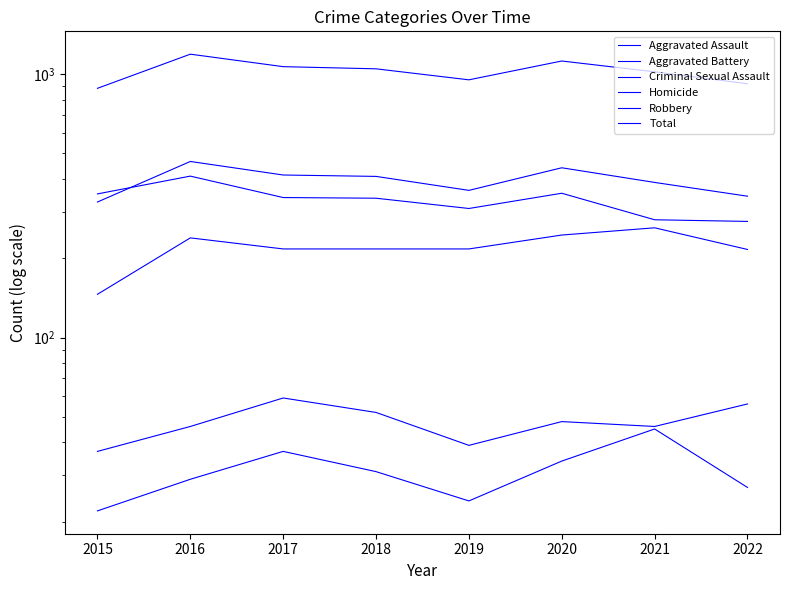

True or false: Homicide and Total cross at least once.

False